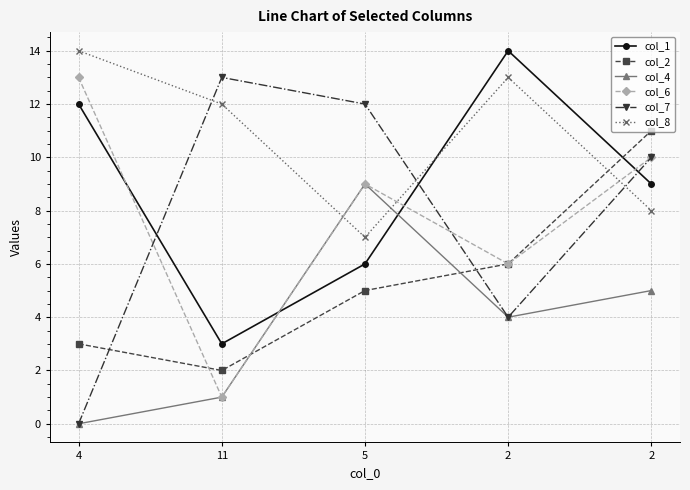

What is the difference between the highest and lowest values at 4?

14